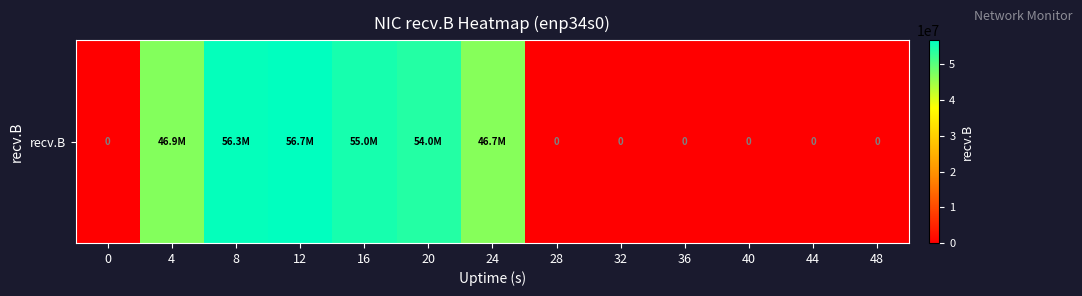

Reading right to left, what are all the values shown in this chart?

48=0	44=0	40=0	36=0	32=0	28=0	24=46738078	20=54004329	16=55002756	12=56734416	8=56346771	4=46885428	0=0